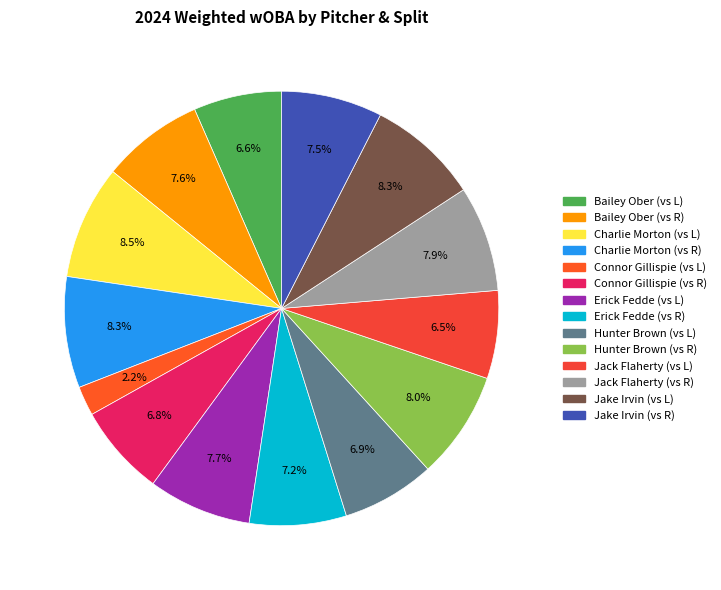

Rank the categories by value from lowest to highest.

Connor Gillispie (vs L), Jack Flaherty (vs L), Bailey Ober (vs L), Connor Gillispie (vs R), Hunter Brown (vs L), Erick Fedde (vs R), Jake Irvin (vs R), Bailey Ober (vs R), Erick Fedde (vs L), Jack Flaherty (vs R), Hunter Brown (vs R), Charlie Morton (vs R), Jake Irvin (vs L), Charlie Morton (vs L)